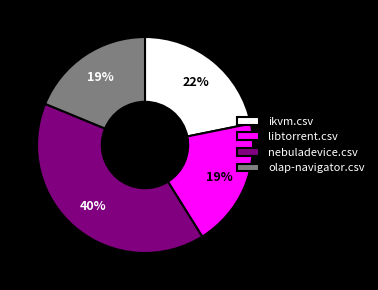

To the nearest percent, what is the difference between the largest and smallest slice percentages?

21%